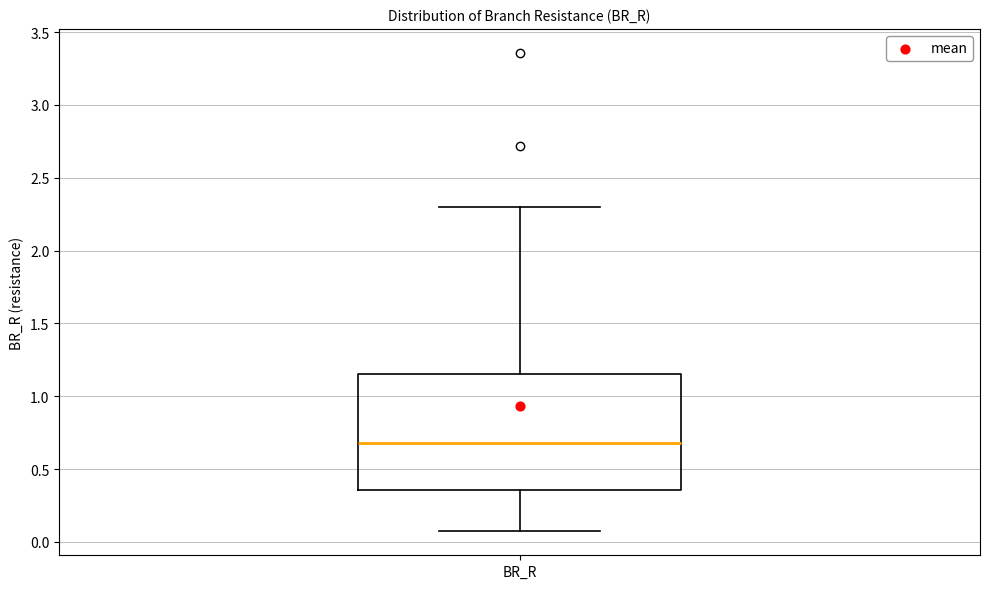

Where is the upper edge of the box for BR_R on the y-axis? The values are not printed on the chart, so give them approximately, as read against the axis.

1.15